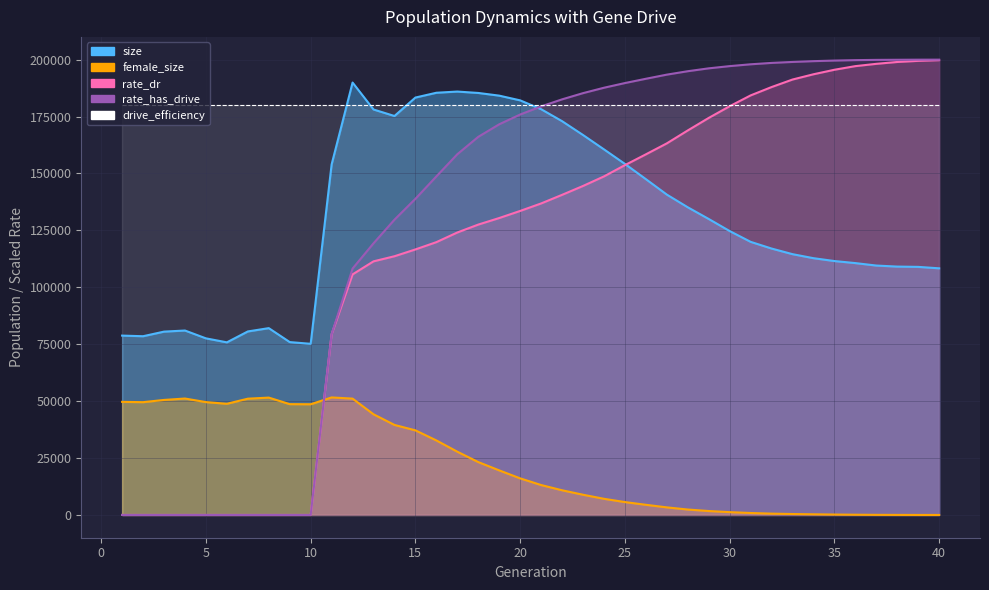

What is the value of the size point at the 4th from the left?

81014.0